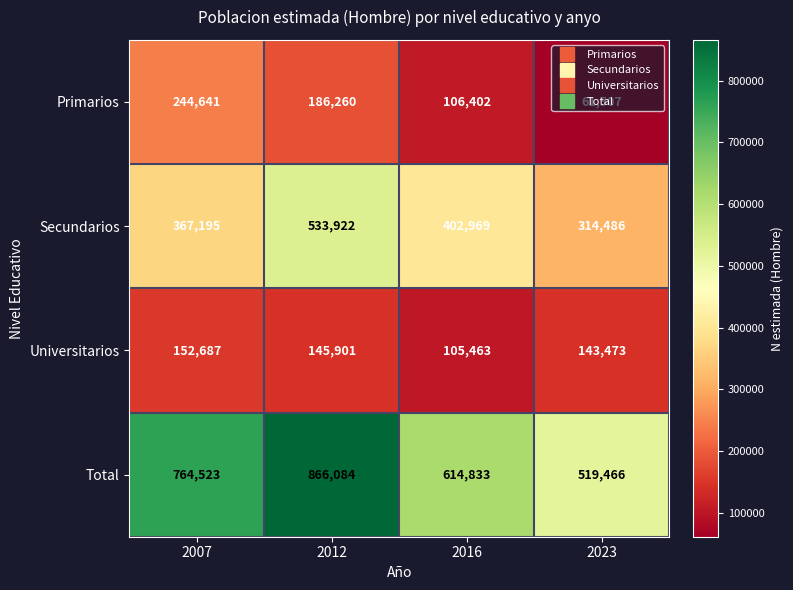

What is the smallest value displayed?

61507